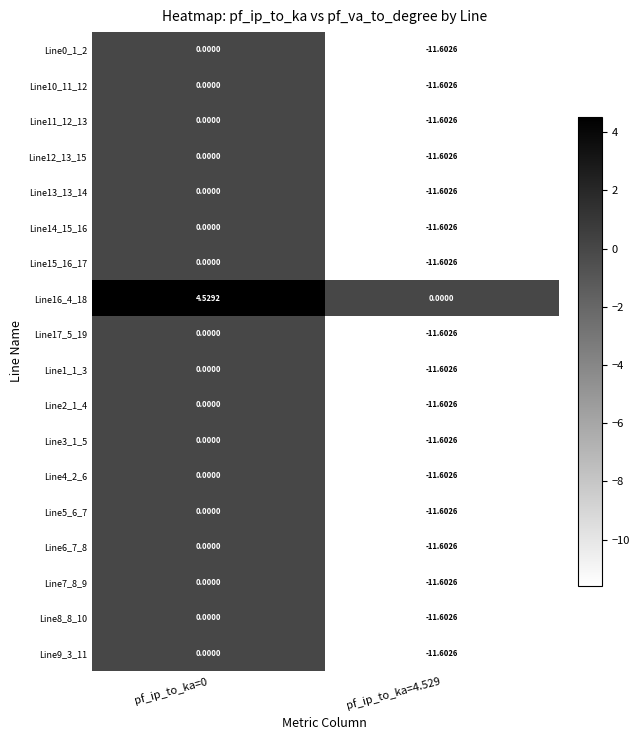

Rank the series by their maximum value, from lowest to highest.

Line0_1_2, Line10_11_12, Line11_12_13, Line12_13_15, Line13_13_14, Line14_15_16, Line15_16_17, Line17_5_19, Line1_1_3, Line2_1_4, Line3_1_5, Line4_2_6, Line5_6_7, Line6_7_8, Line7_8_9, Line8_8_10, Line9_3_11, Line16_4_18